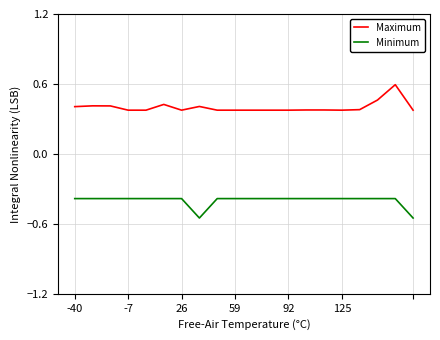

True or false: Minimum and Maximum intersect in this chart.

False